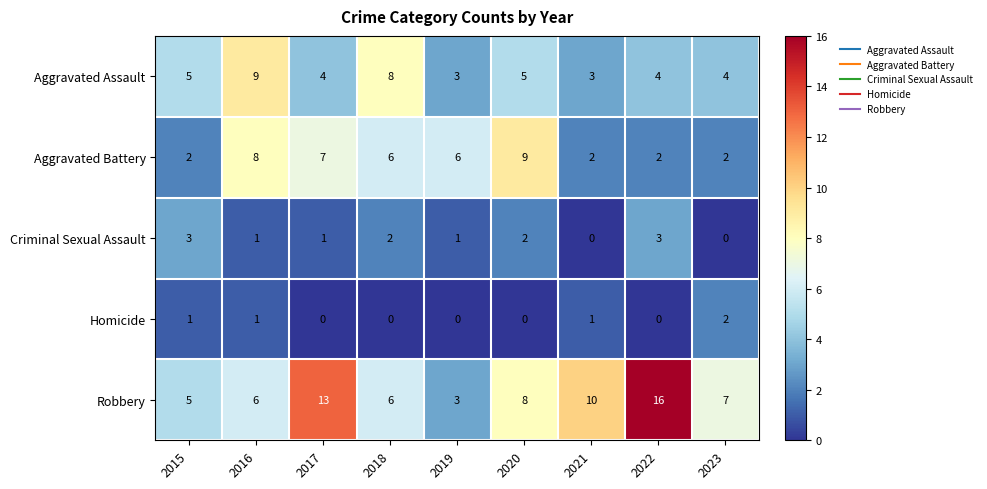

How many distinct data groups are displayed?

5